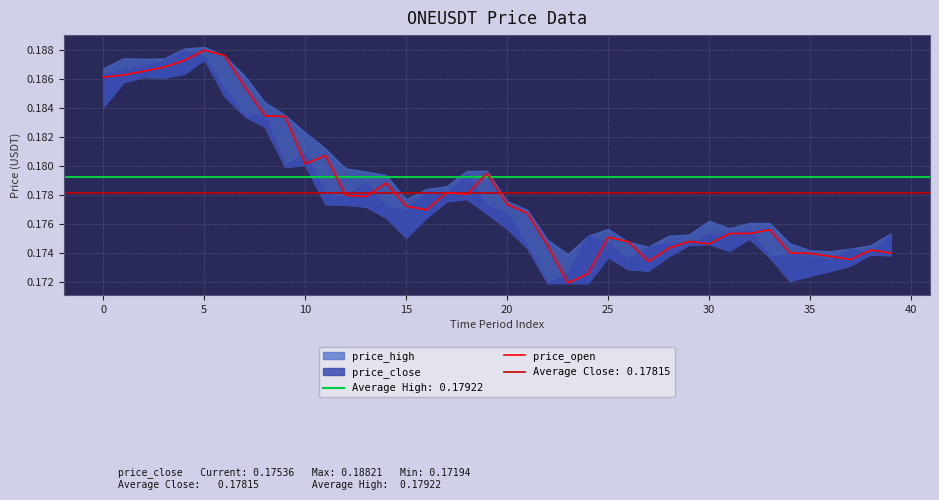

Read the value at 14.

0.2